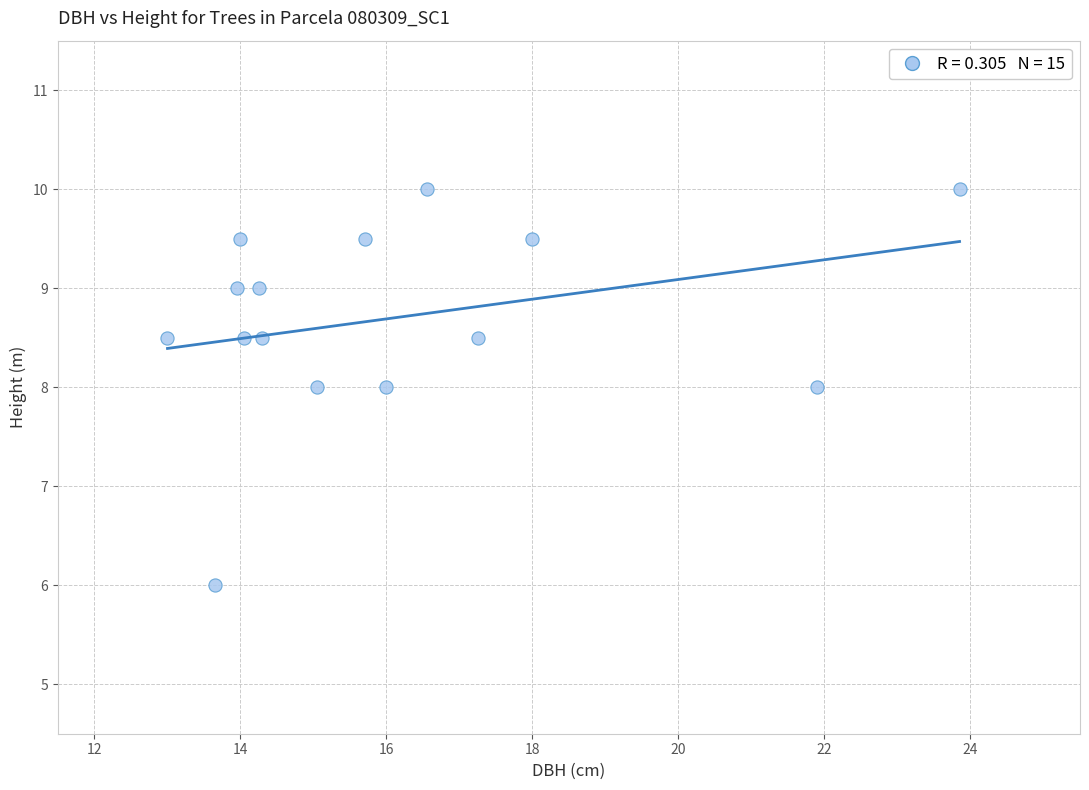

What is the range of Y values (max minus min)?

4.0